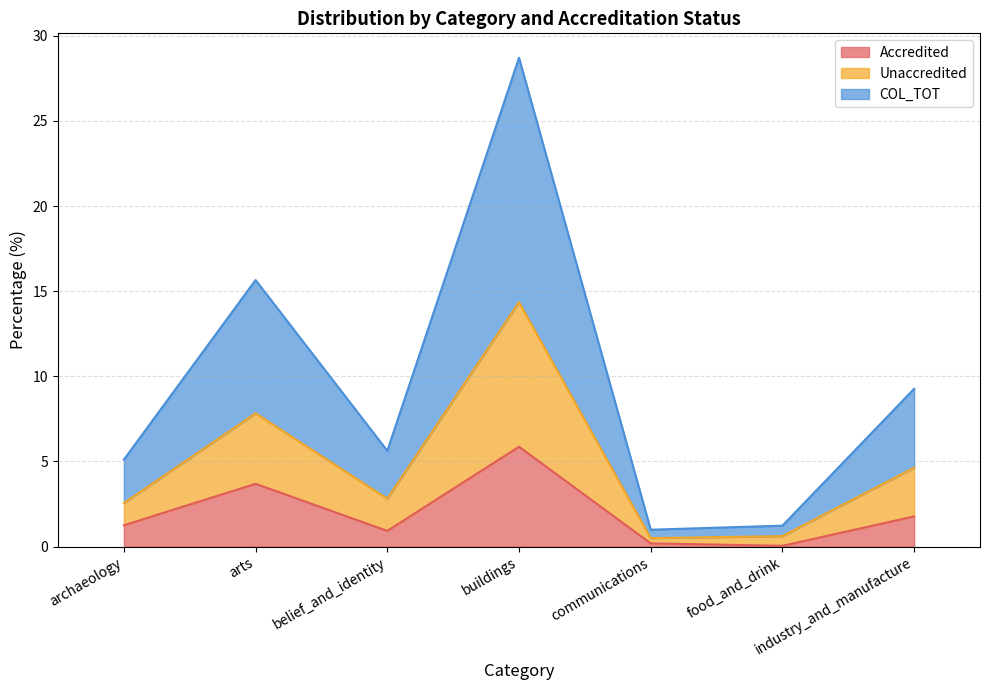

True or false: Accredited and Unaccredited intersect in this chart.

False